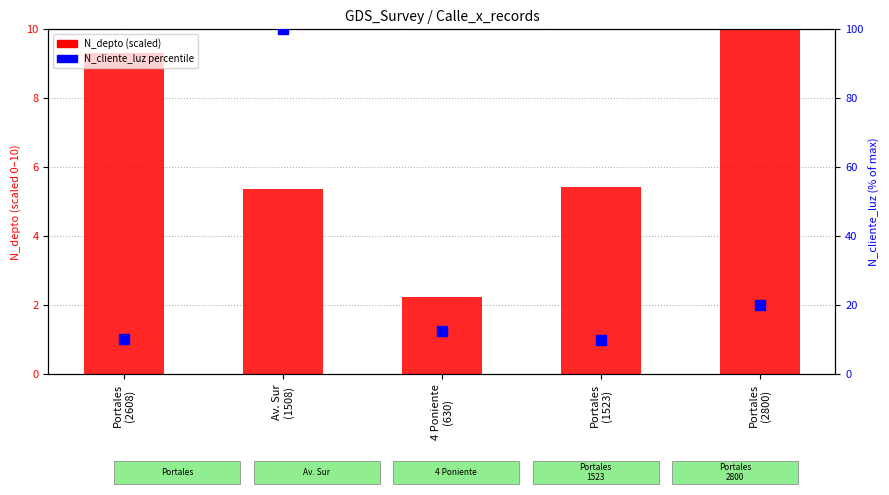

What is the total value across all series at Portales
(2800)?

30.2